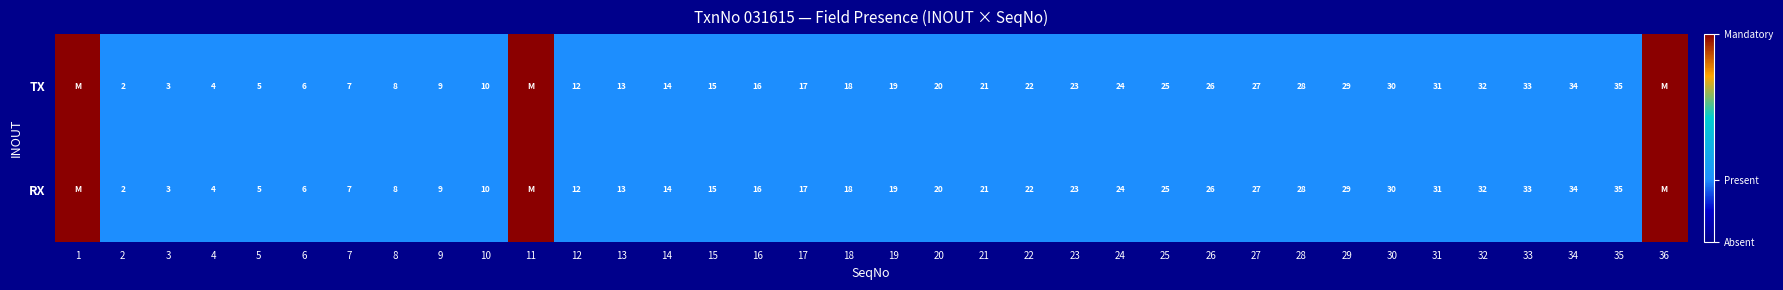

Is the value of RX at 4 greater than the value of TX at 9?

No